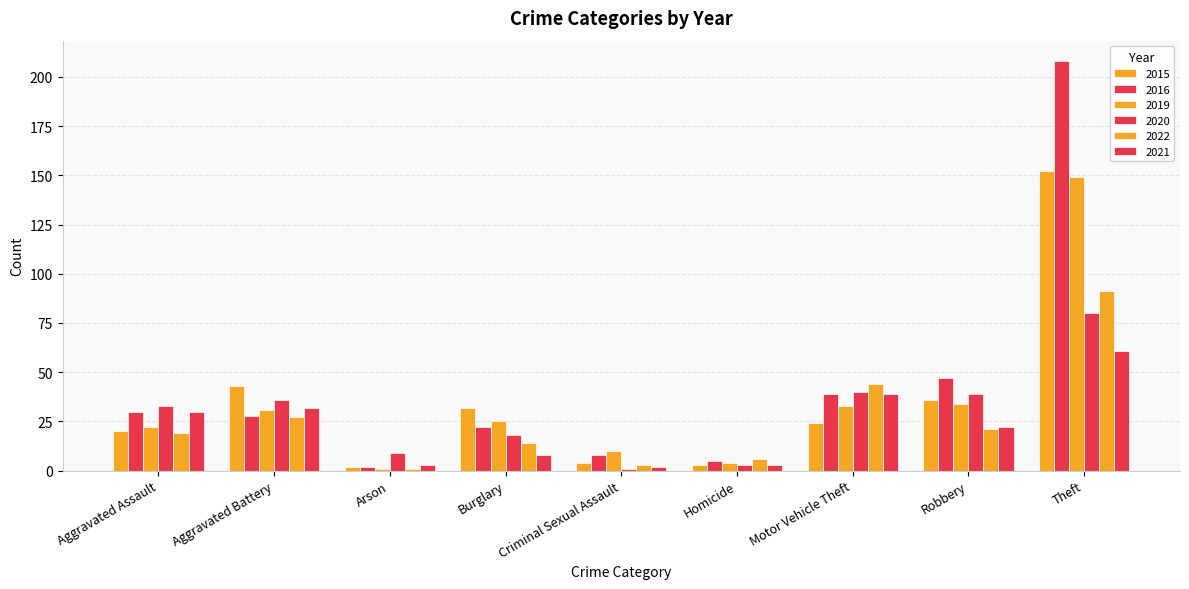

What is the difference between the 2020 values at Motor Vehicle Theft and Arson?

31